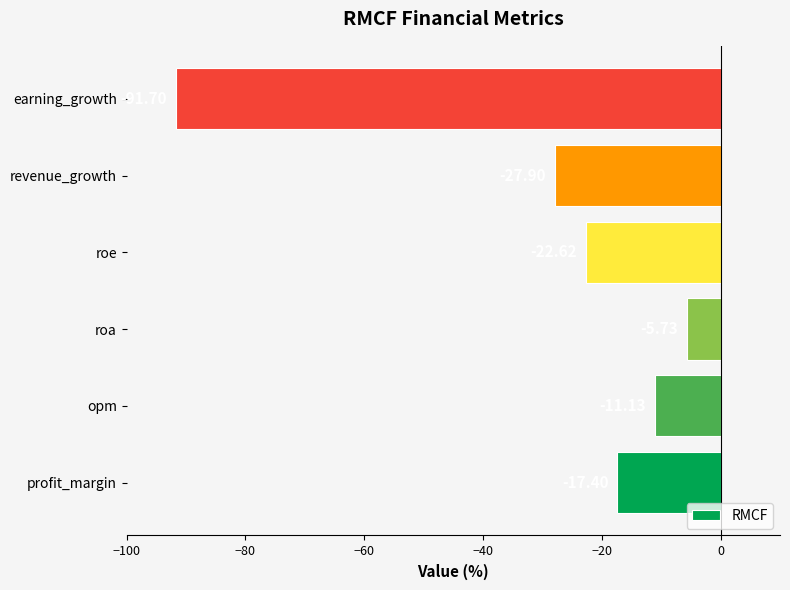

Which category has the highest value across all series?

roa